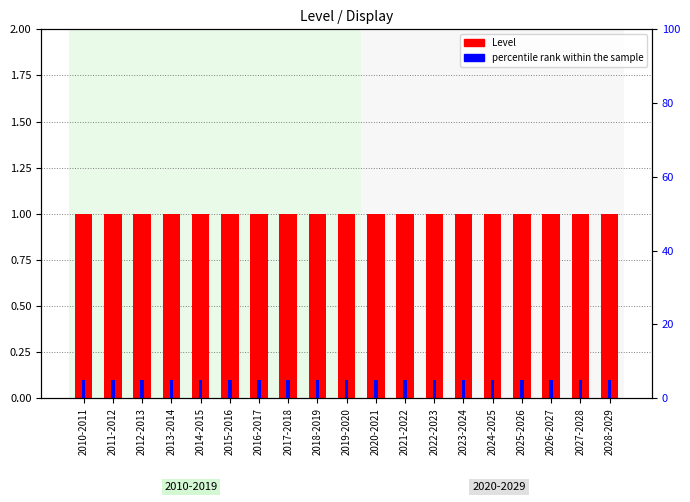

What value does the Level series have at 2010-2011?

1